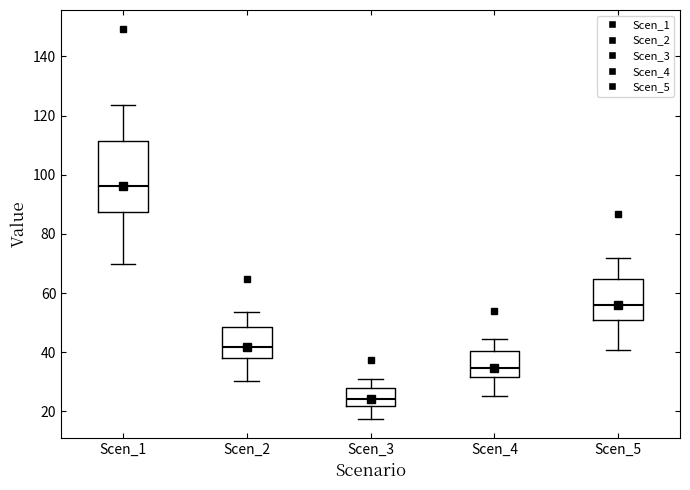

Reading left to right, read every box against the y-axis: the position of its median line, the range the box covers, and the ends of its whiskers. The values are not printed on the chart, so give them approximately, as read against the axis.

Scen_1: median 96, box 88 to 112, whiskers 70 to 124
Scen_2: median 42, box 38 to 48, whiskers 30 to 54
Scen_3: median 24, box 22 to 28, whiskers 18 to 30
Scen_4: median 34, box 32 to 40, whiskers 26 to 44
Scen_5: median 56, box 50 to 64, whiskers 40 to 72